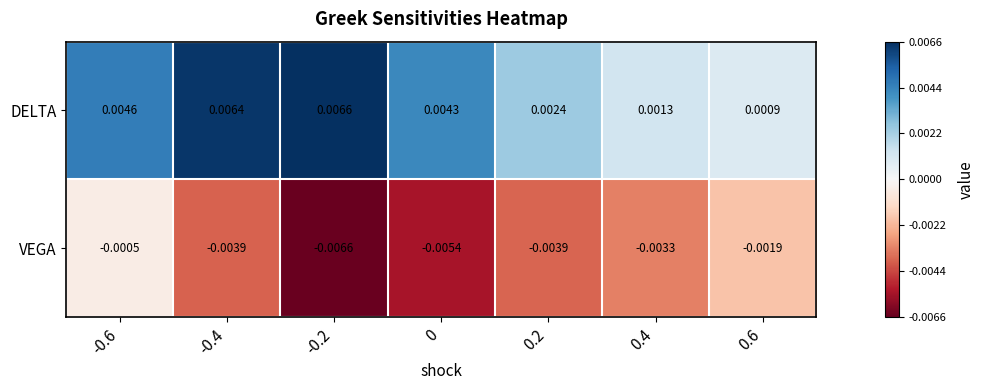

Is the value of DELTA at -0.4 greater than the value of VEGA at 0.6?

Yes